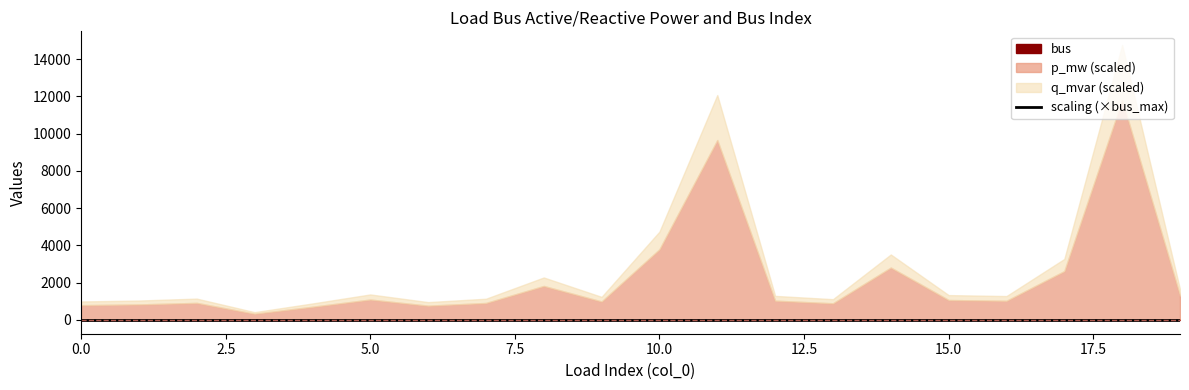

True or false: p_mw and scaling intersect in this chart.

False